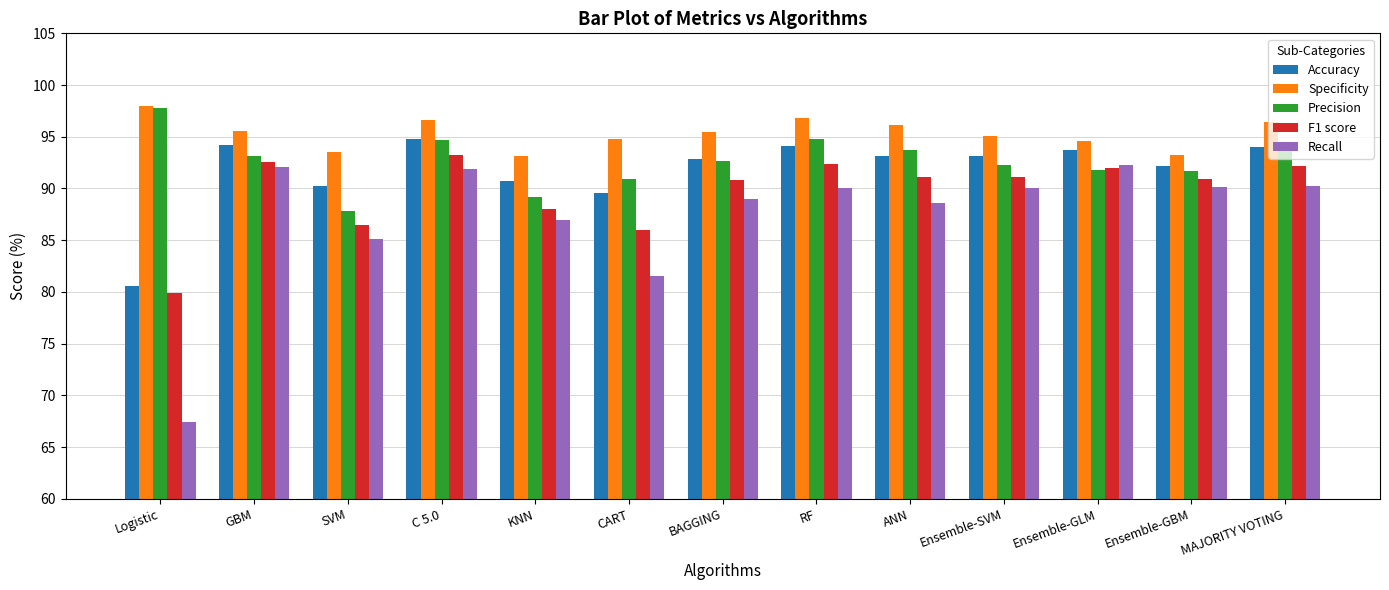

What is the difference between the Specificity values at Logistic and KNN?

4.8